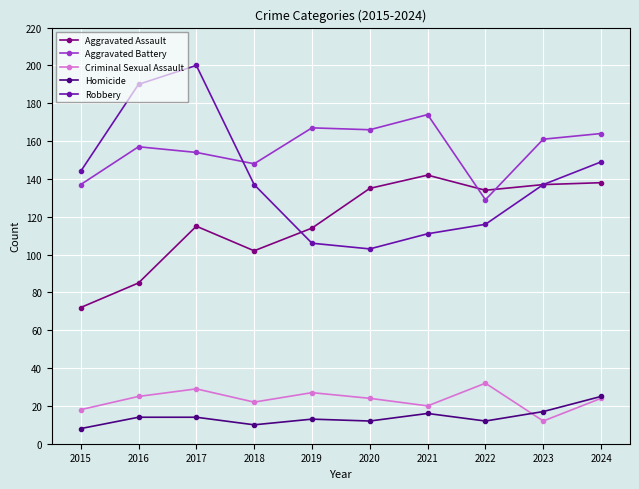

Where is the first local maximum for Aggravated Assault?

2017